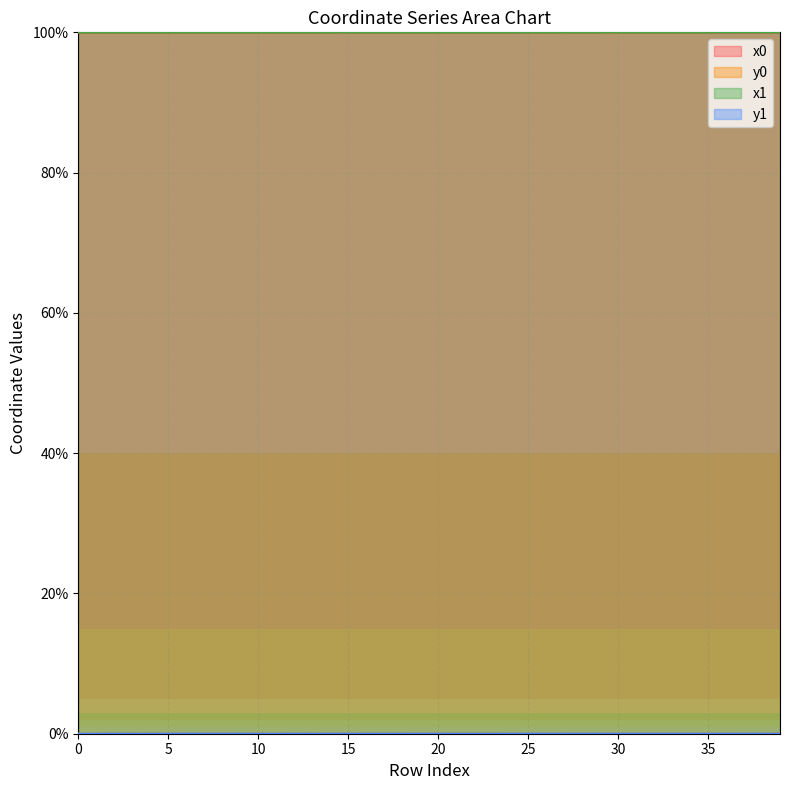

Is the value of x1 at 15 greater than the value of y0 at 9?

Yes